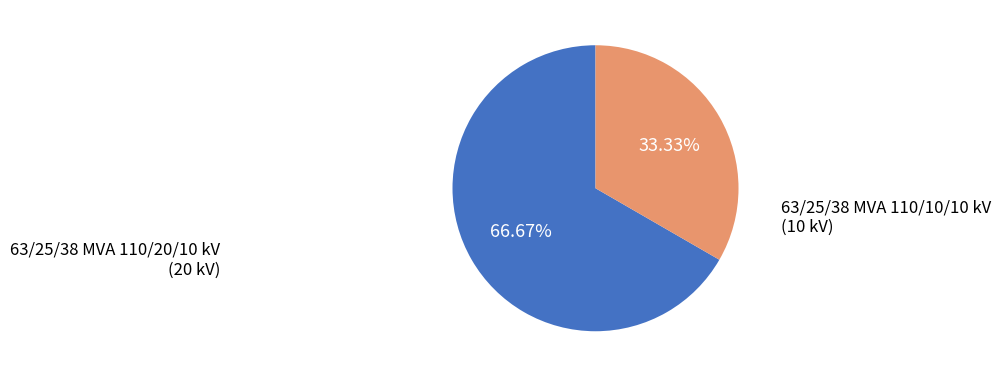

Count the number of slices in the pie.

2